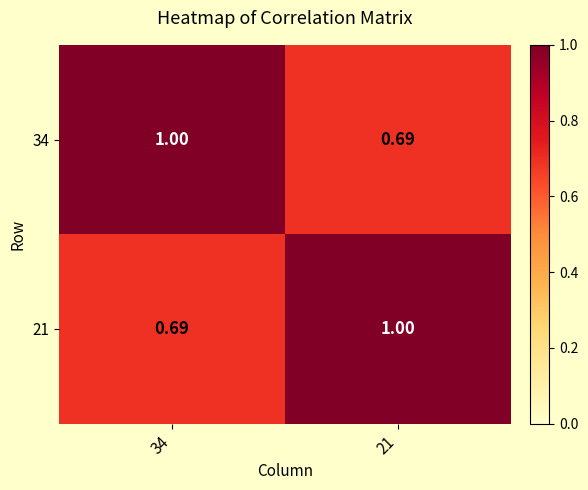

Which label corresponds to the smallest value in the chart?

21